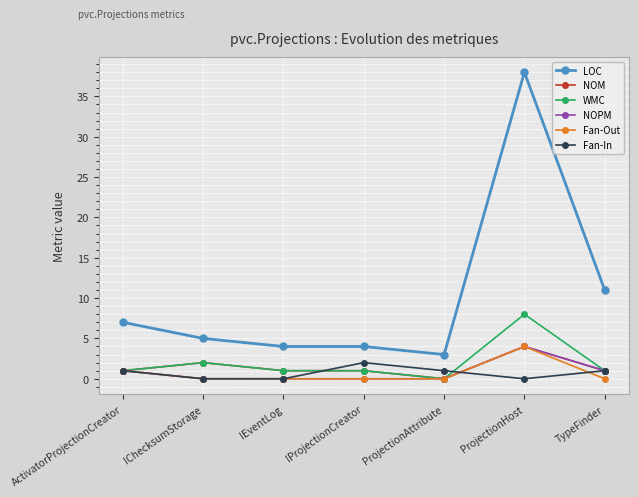

At which category does the chart reach its peak across all series?

ProjectionHost